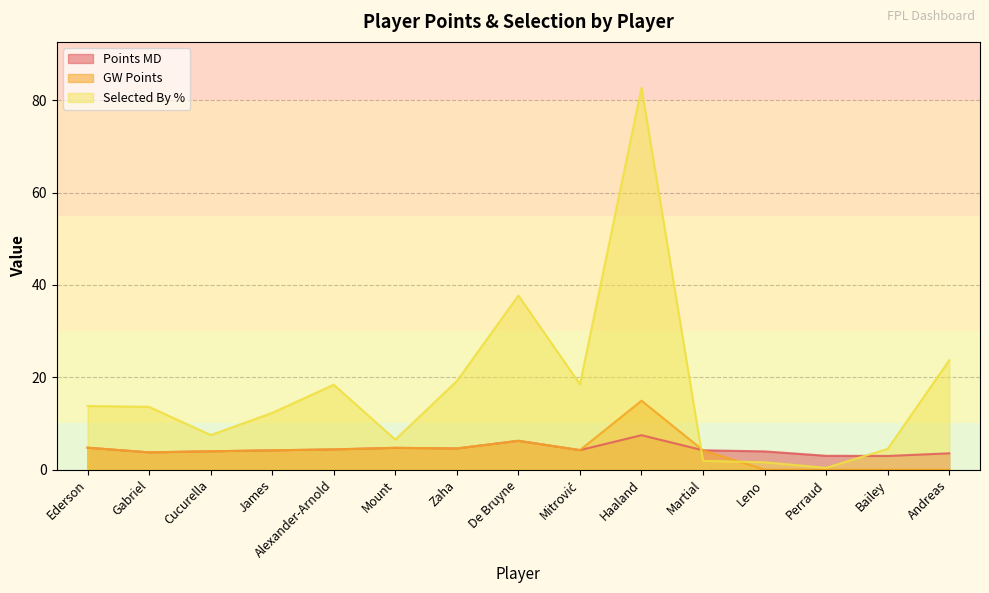

How many data points in gw_points are above 4?

9